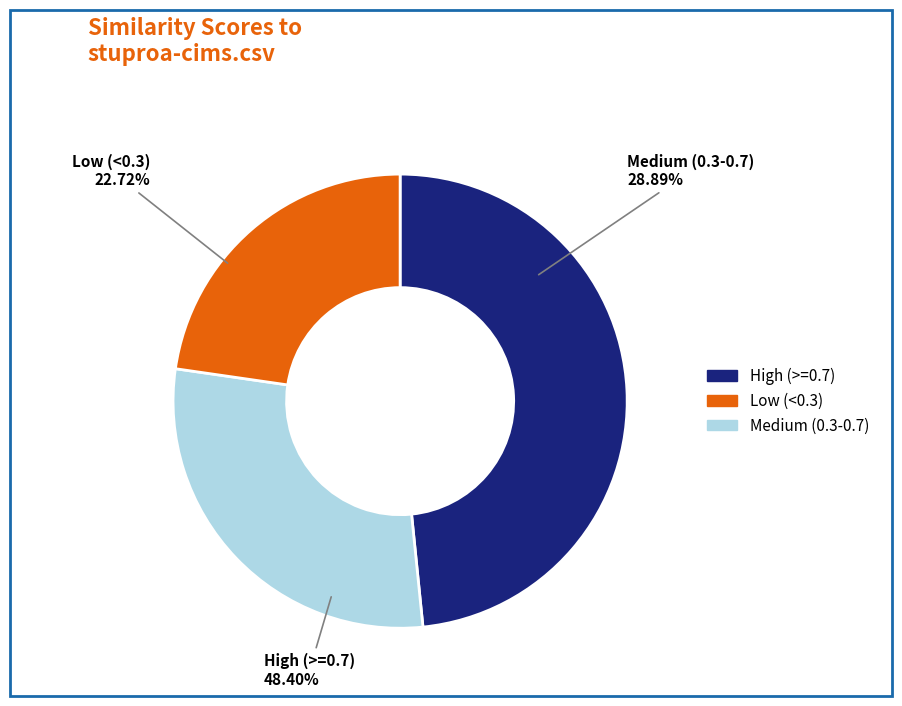

The wgs-assembler.csv slice represents 15% of the pie. True or false?

False